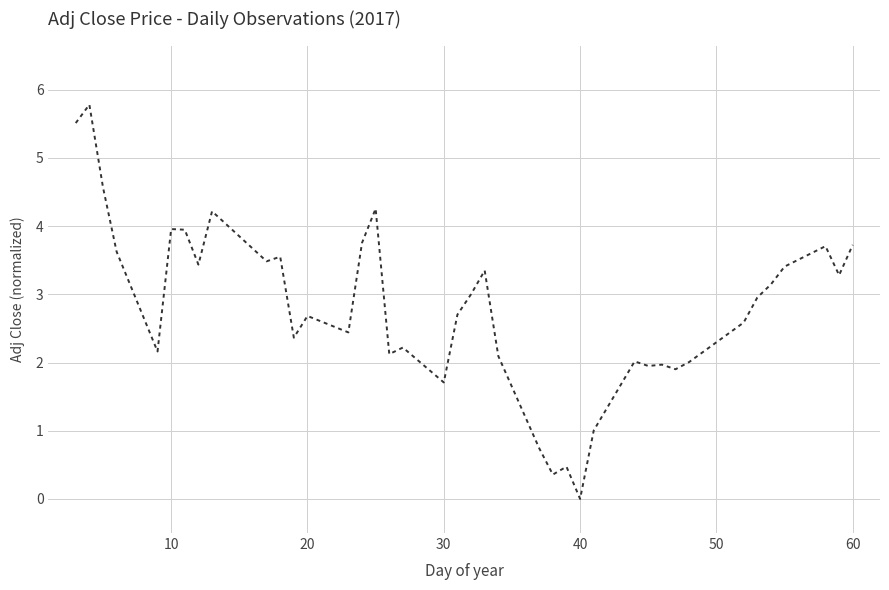

What is the difference between the maximum and minimum values?

5.8